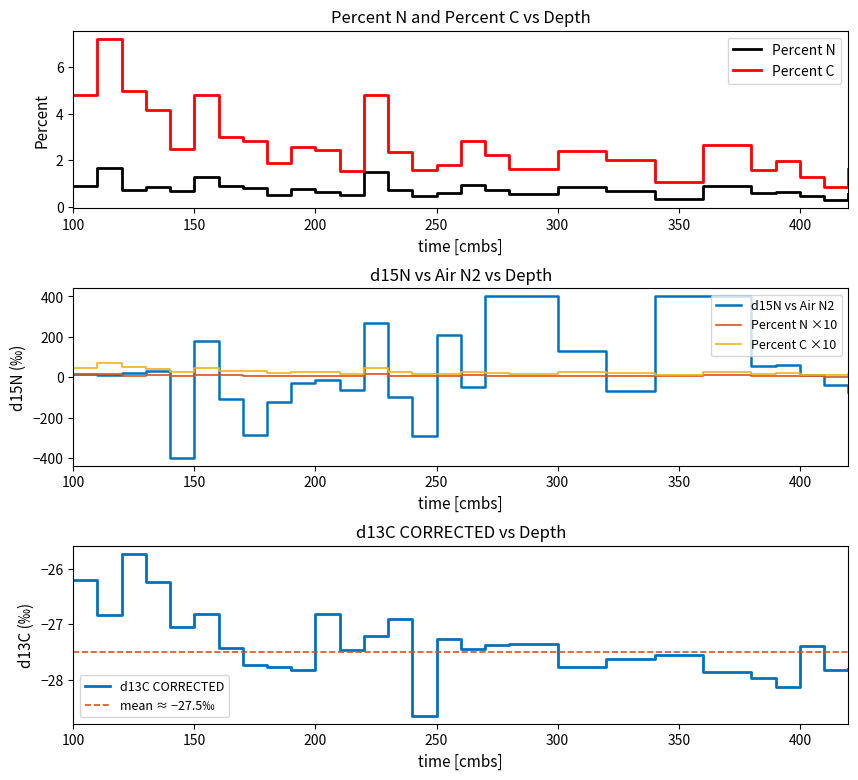

What is the lowest value of the Percent N series?

0.3